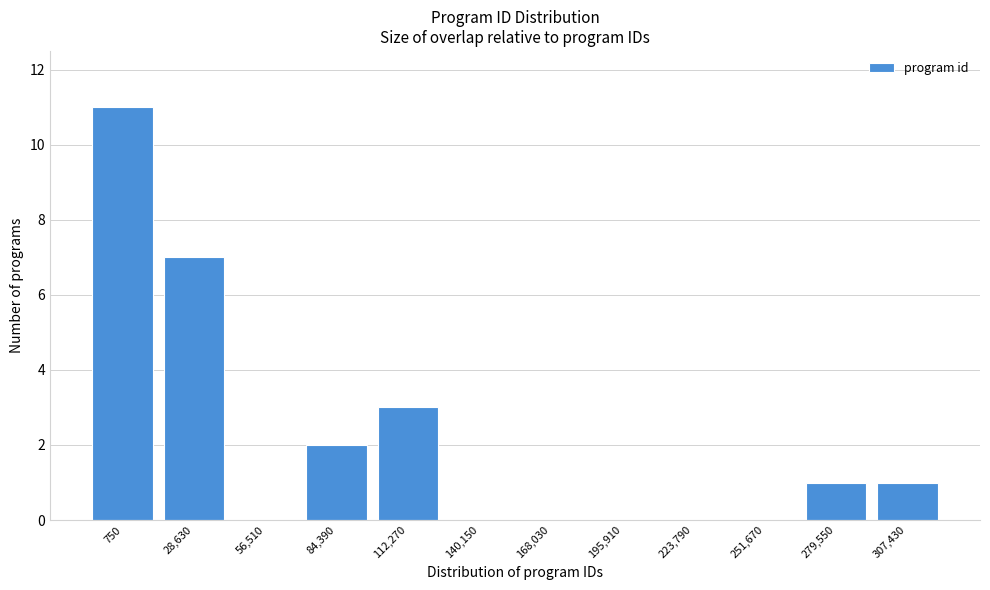

Reading right to left, list all the values displayed in this chart.

307,430=1	279,550=1	251,670=0	223,790=0	195,910=0	168,030=0	140,150=0	112,270=3	84,390=2	56,510=0	28,630=7	750=11